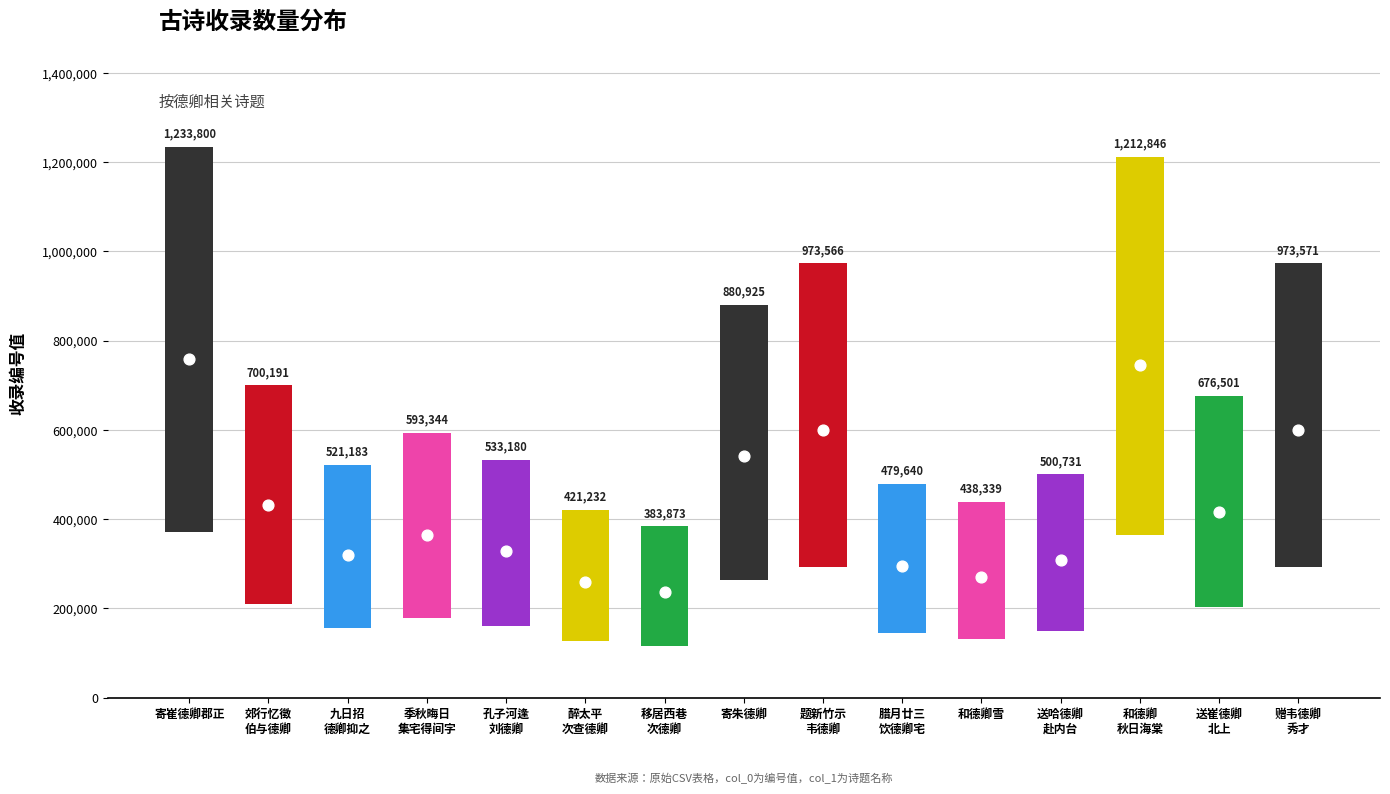

Which has a higher value, 赠韦德卿
秀才 or 孔子河逢
刘德卿?

赠韦德卿
秀才